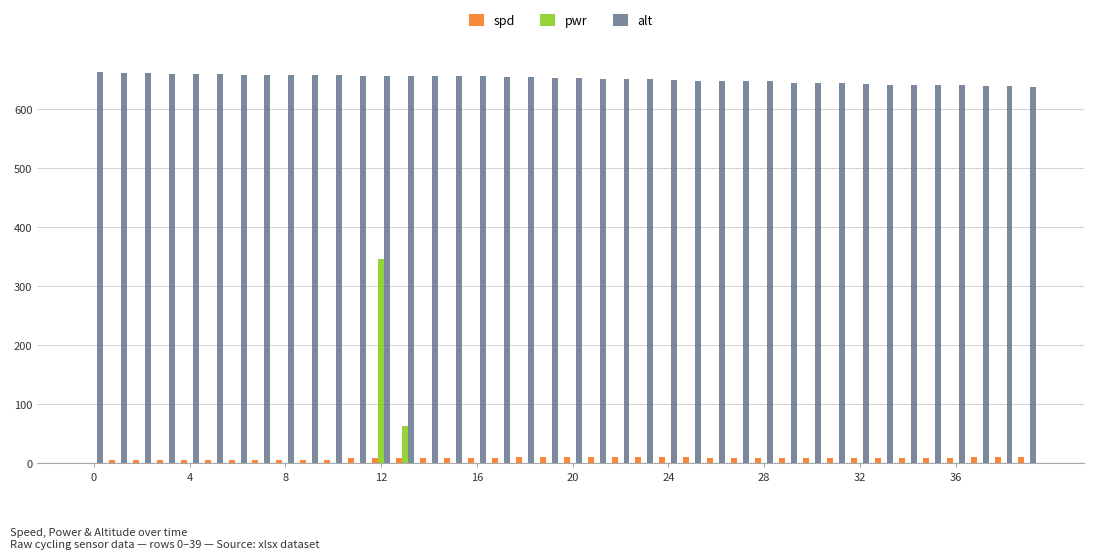

Which series has the largest total across all categories?

alt